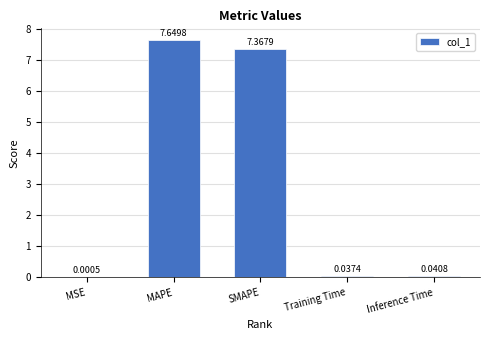

Which label corresponds to the largest value in the chart?

MAPE